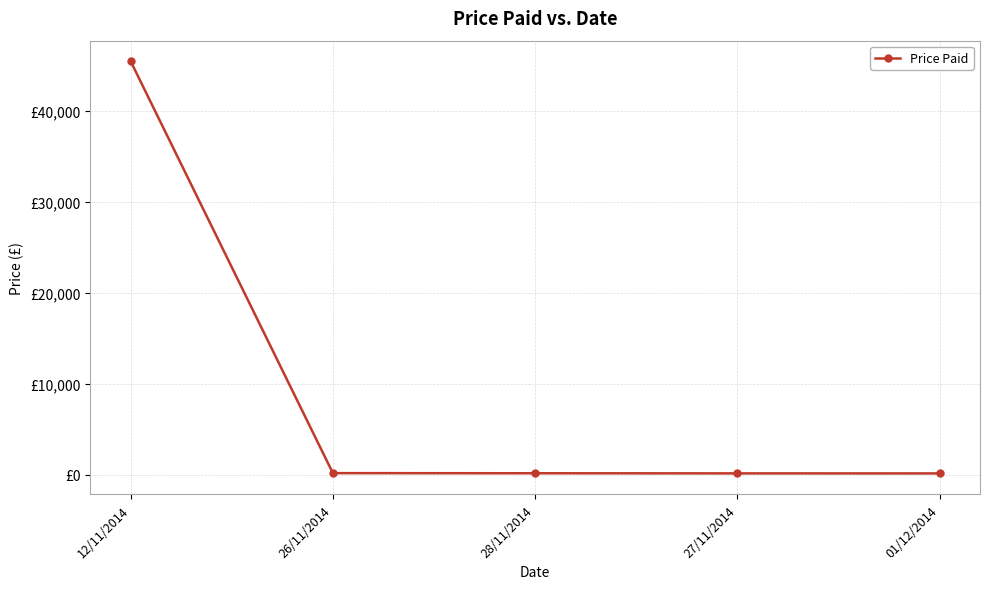

Rank the categories by value from lowest to highest.

01/12/2014, 27/11/2014, 28/11/2014, 26/11/2014, 12/11/2014